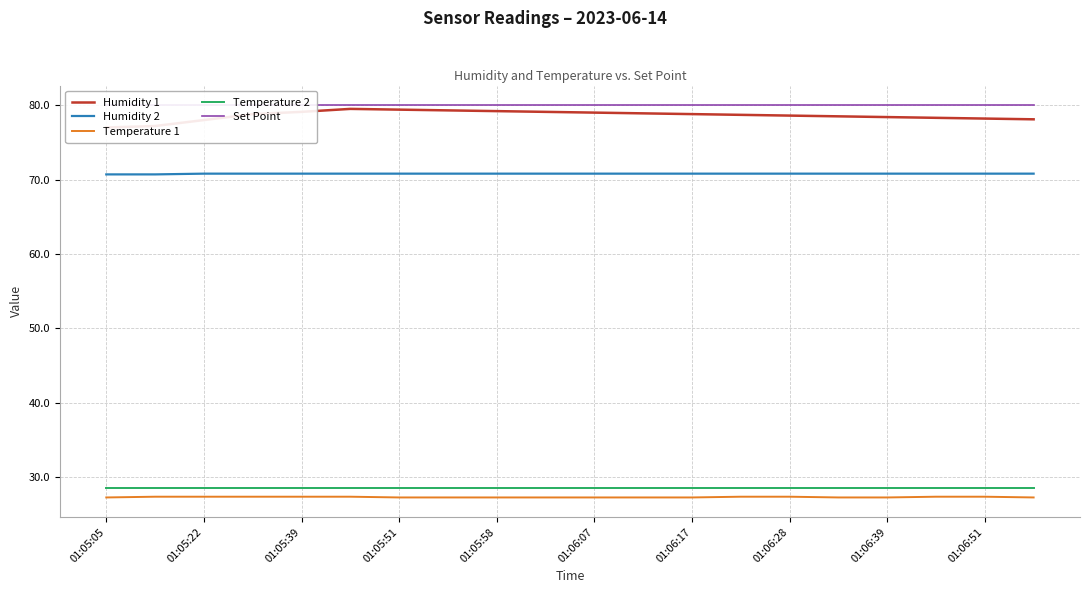

Does the chart have visible grid lines?

Yes